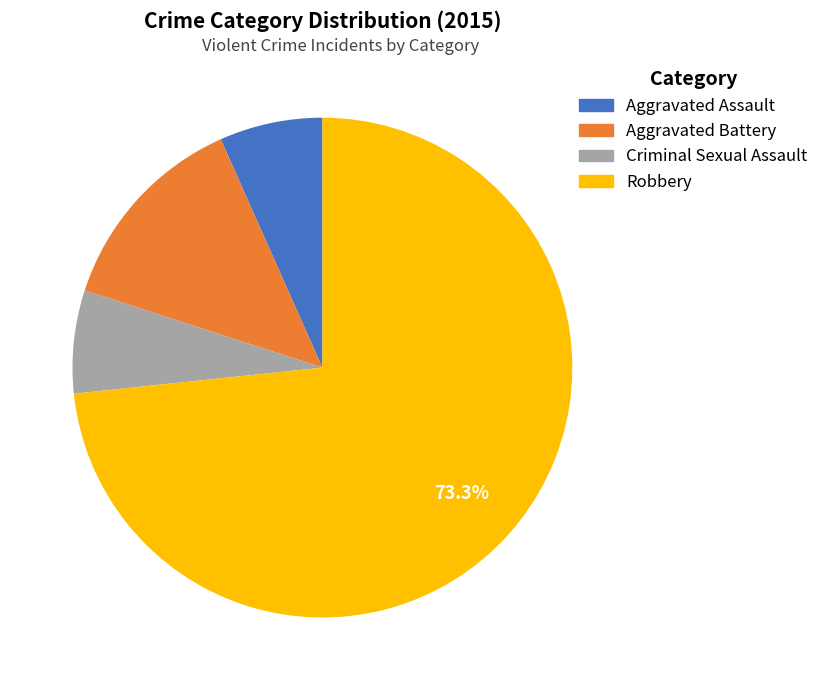

To the nearest percent, what portion does Robbery represent?

73%